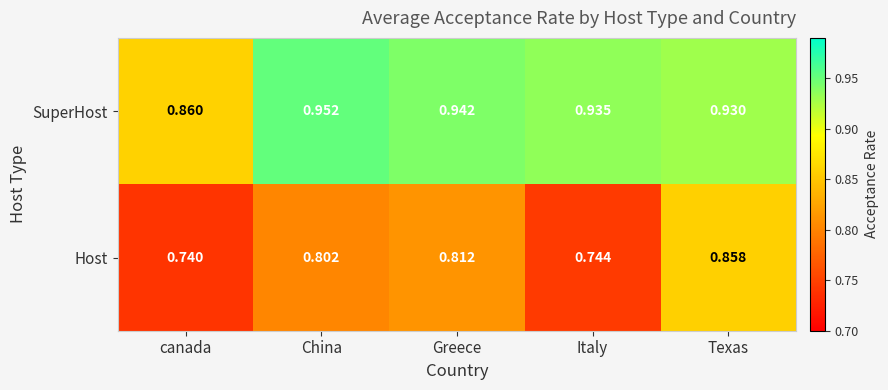

Rank the series by their maximum value, from highest to lowest.

SuperHost, Host